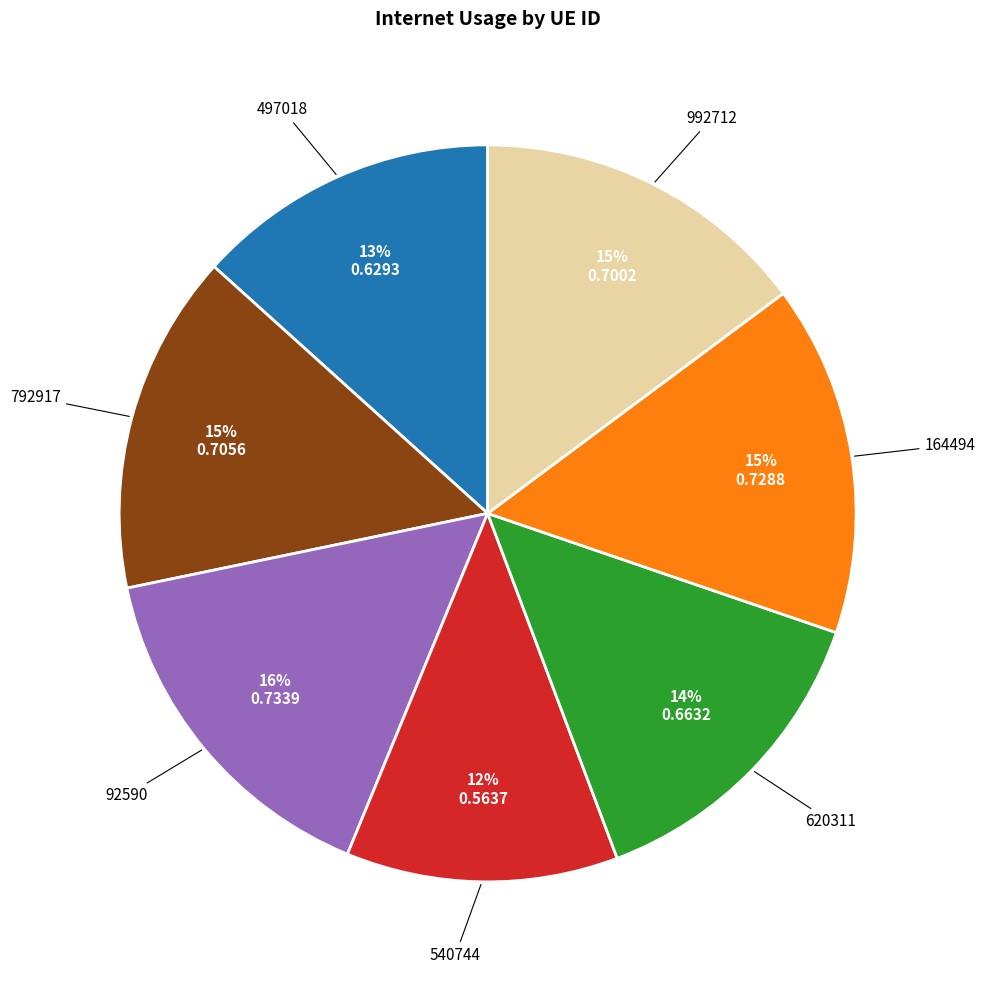

Is there a majority slice in this chart?

No